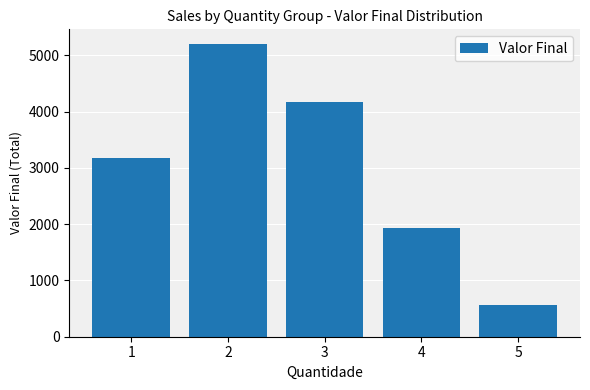

List the labels in order of value, largest first.

2, 3, 1, 4, 5